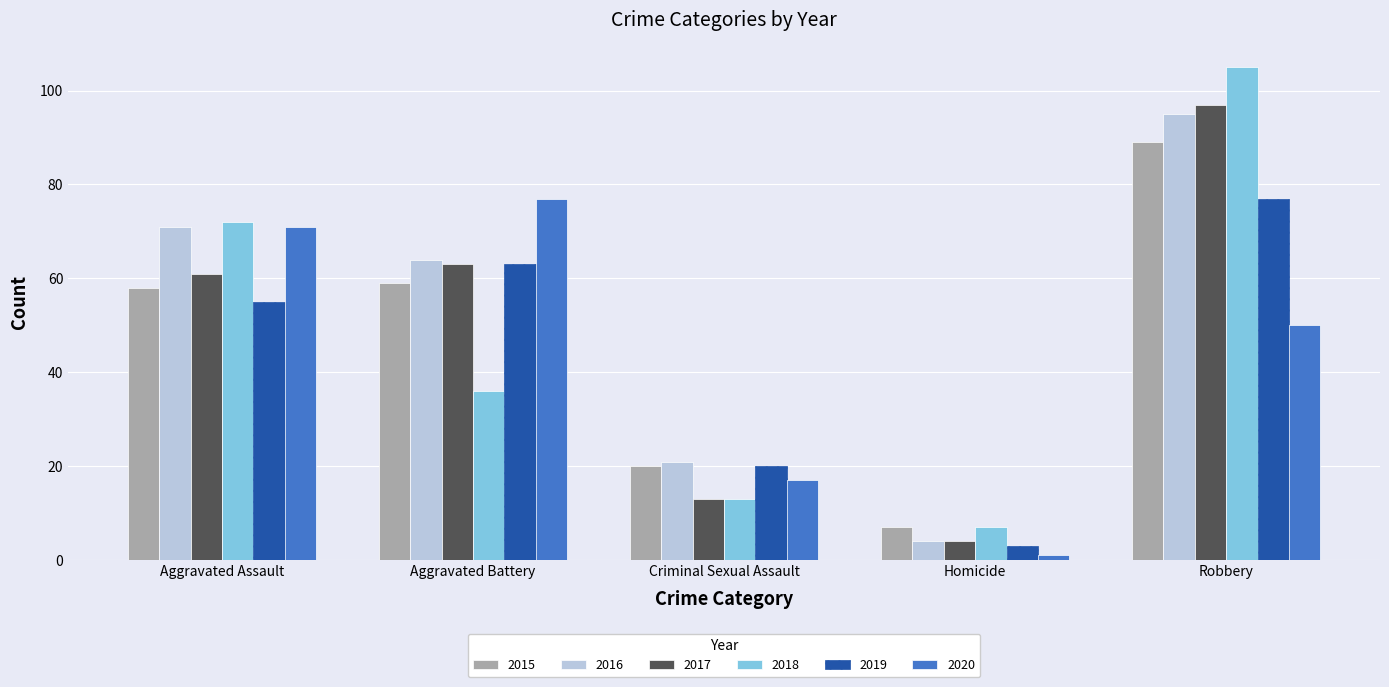

Reading right to left, transcribe all the data shown in this chart.

2015: 89	7	20	59	58
2016: 95	4	21	64	71
2017: 97	4	13	63	61
2018: 105	7	13	36	72
2019: 77	3	20	63	55
2020: 50	1	17	77	71